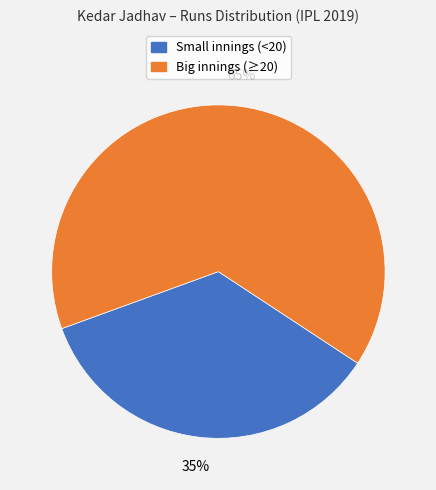

Is there a majority slice in this chart?

Yes